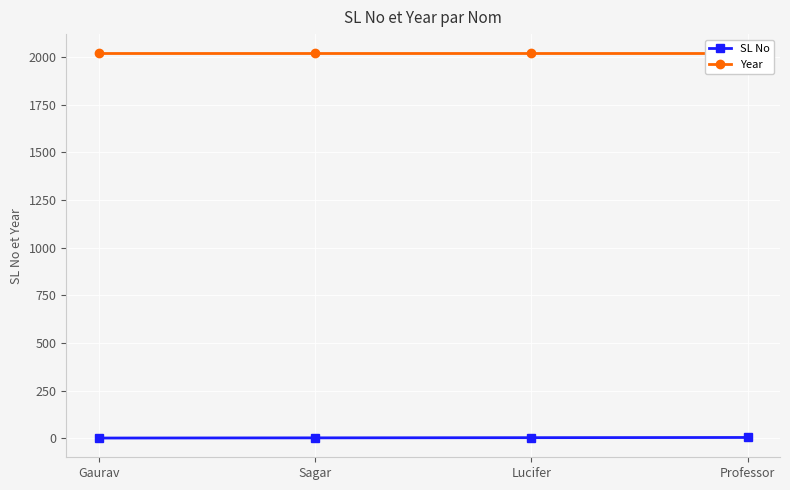

Is this an area chart (filled region under the line)?

No